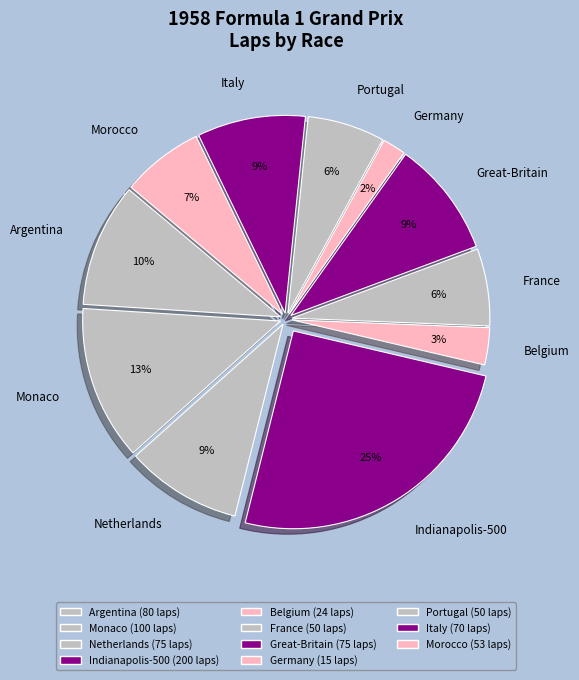

True or false: Great-Britain accounts for 18% of the total.

False